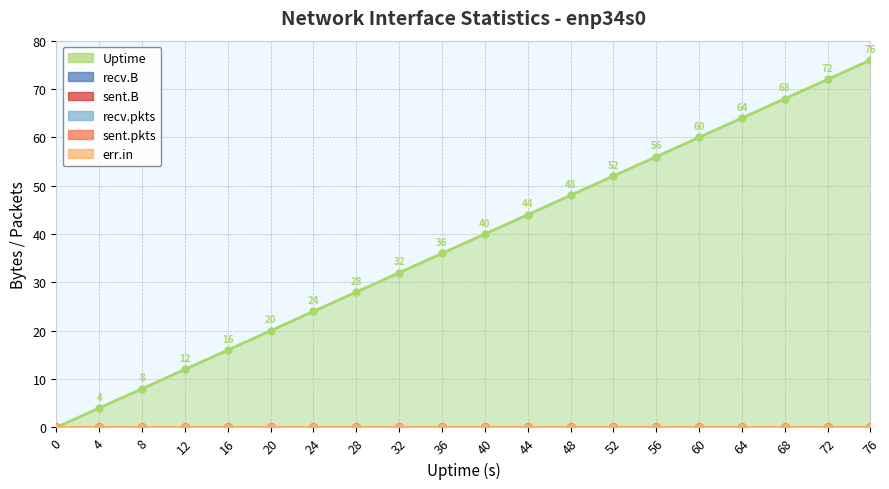

Is the value of sent.B at 4 greater than the value of err.in at 36?

No